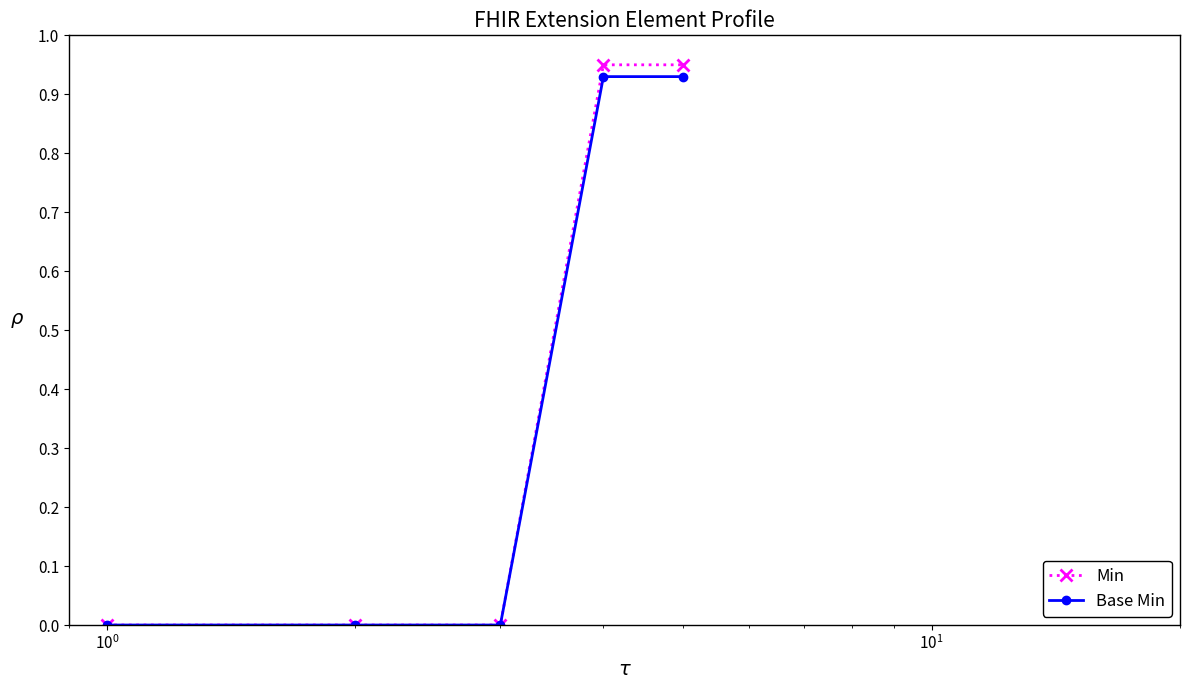

List the series in order of their peak value, lowest first.

Base Min, Min